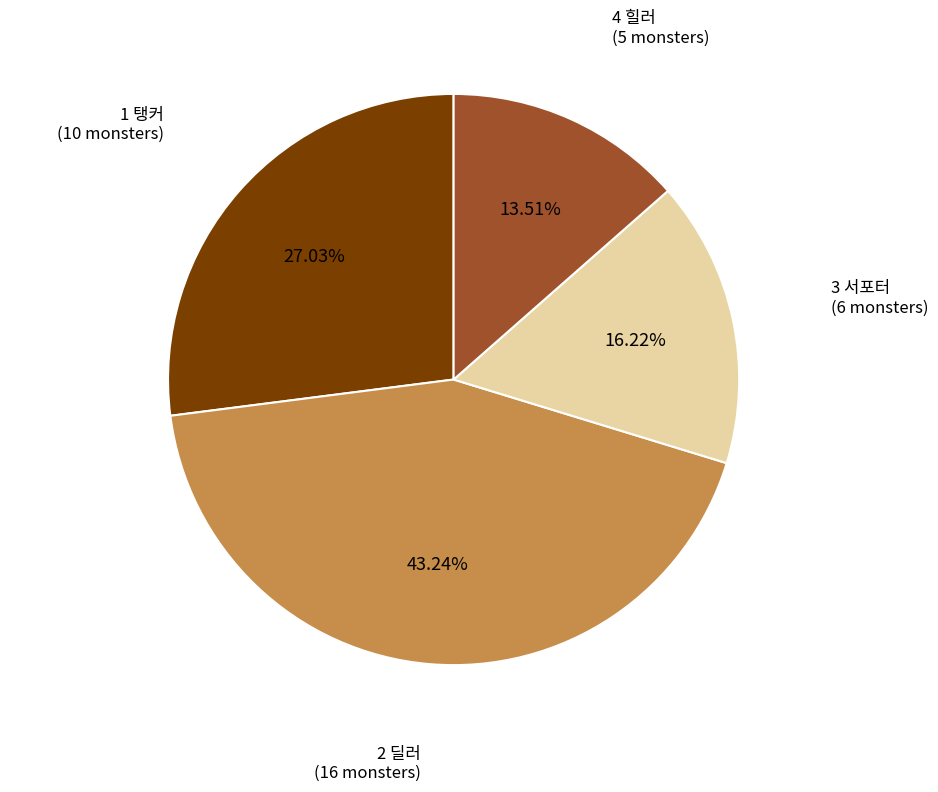

Is there a majority slice in this chart?

No